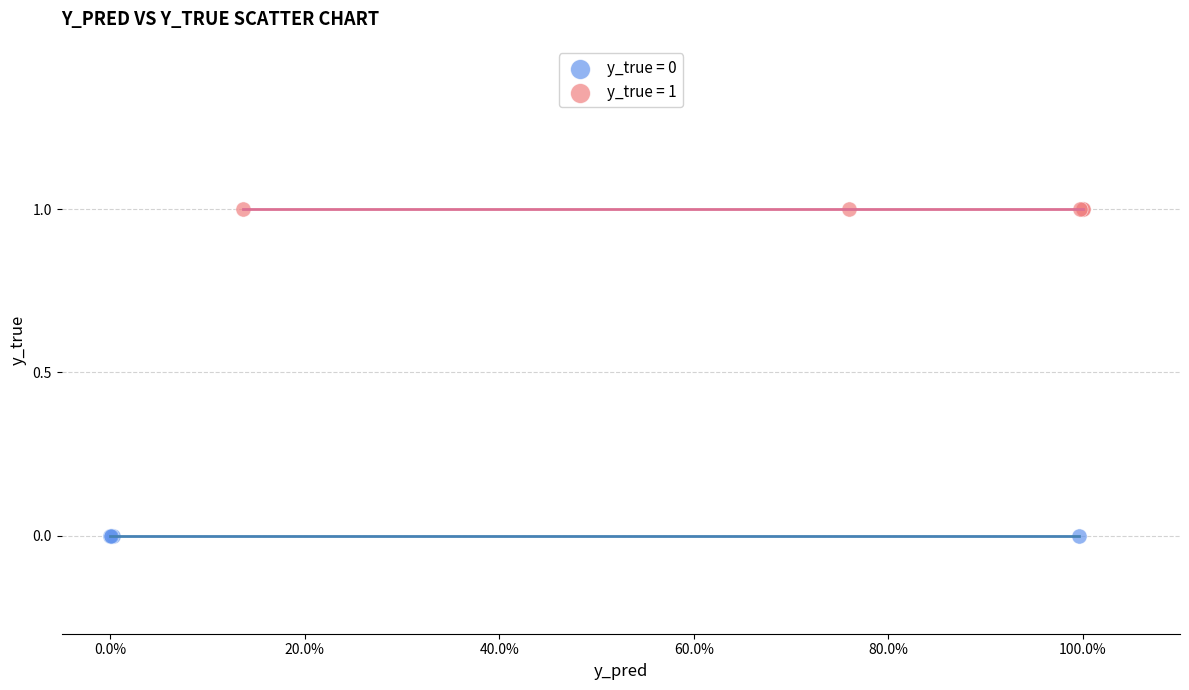

Which series contains the highest Y value?

y_true = 1